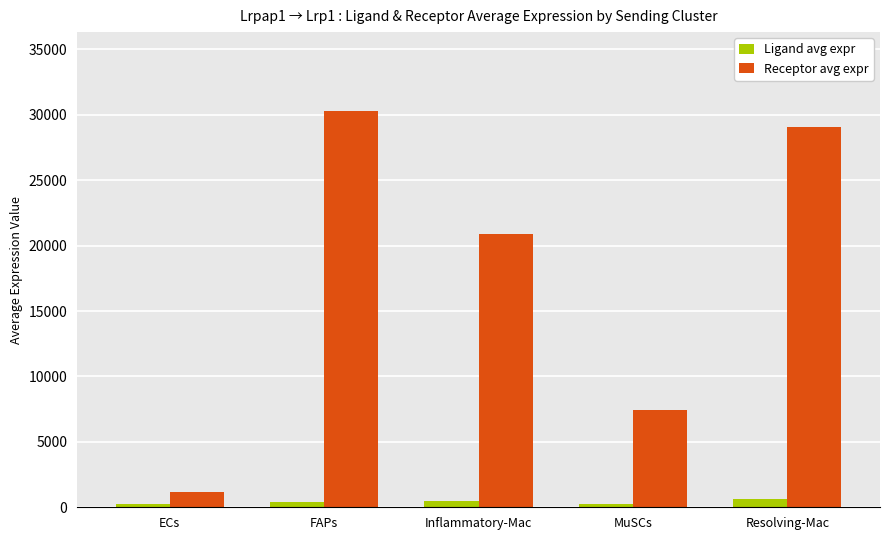

True or false: Receptor avg expr has a value of 7425.8 at MuSCs.

True